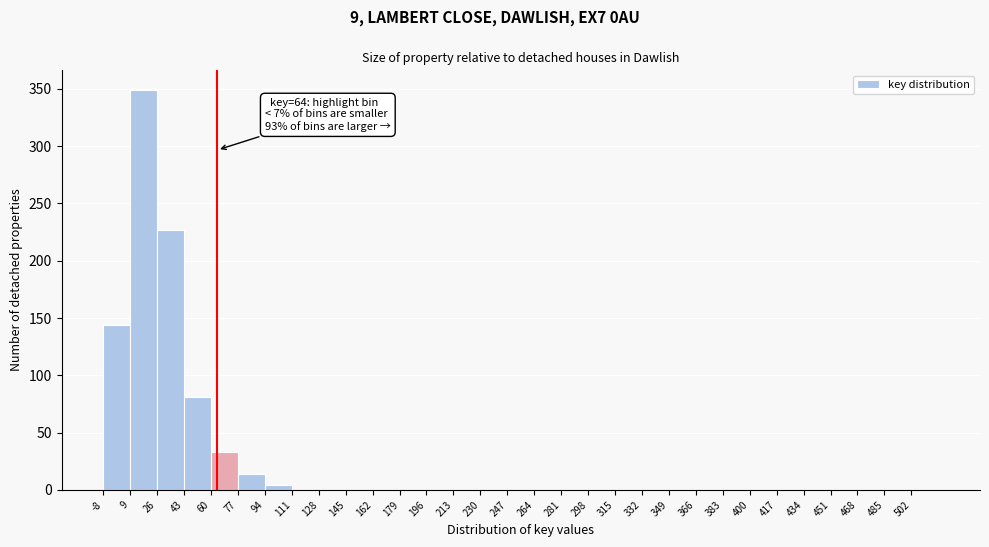

Which range on the x-axis has the tallest bar?

9 to 26